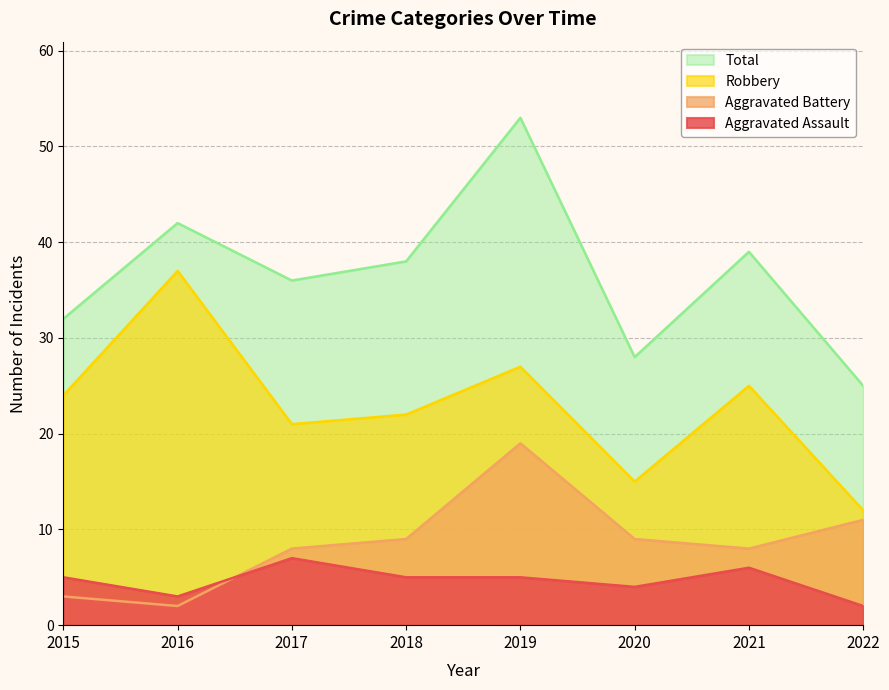

At which category does the chart reach its minimum across all series?

2022